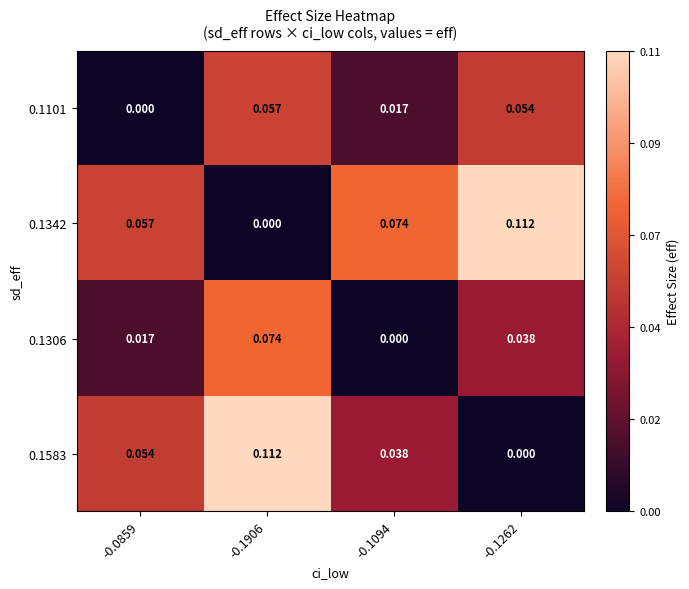

Is the value of 0.1306 at -0.1262 greater than the value of 0.1101 at -0.1094?

Yes